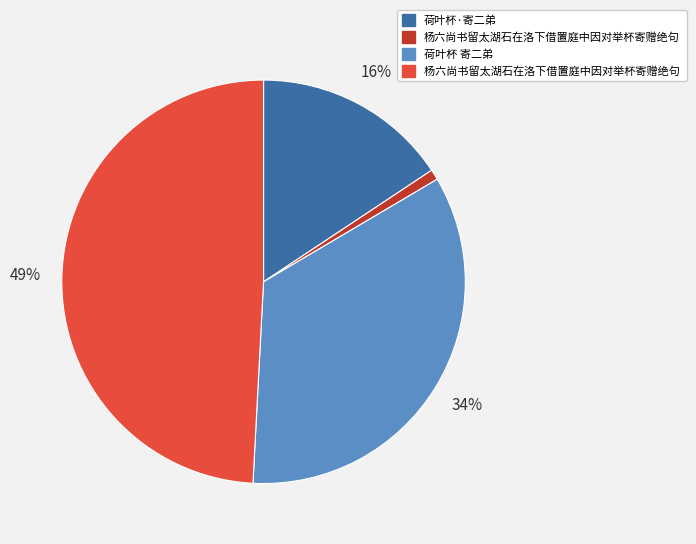

Is there any slice that represents more than half of the pie?

No